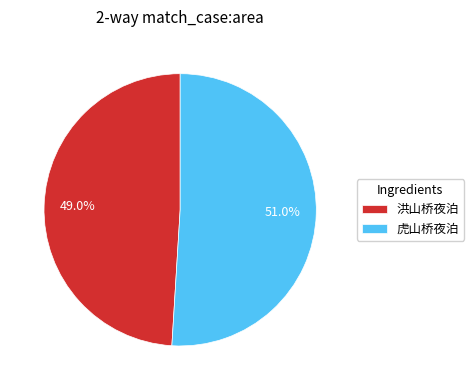

Approximately how many times larger is the value at 洪山桥夜泊 compared to 虎山桥夜泊?

1.0